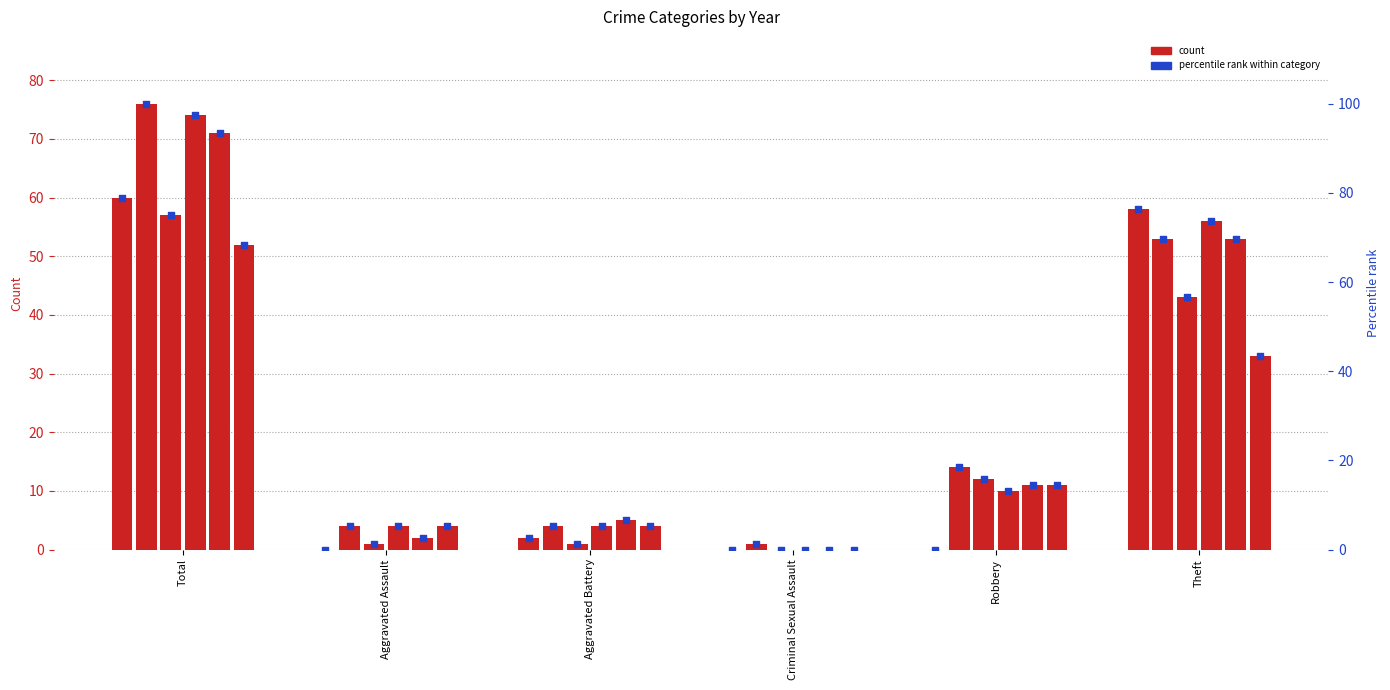

What is the change in value from Aggravated Battery to Theft?

+73.7